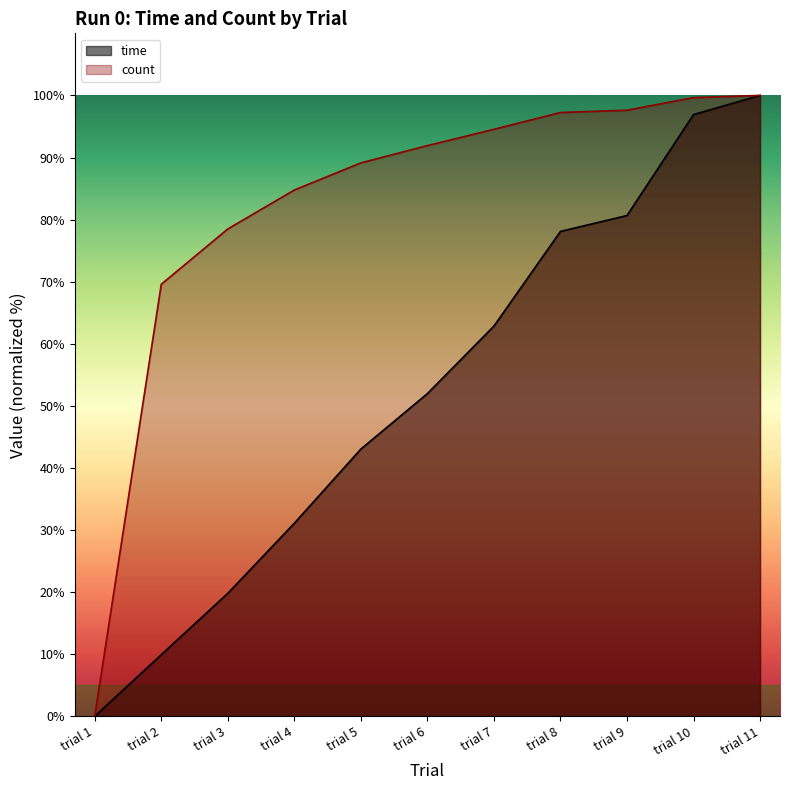

Which series has the widest spread of values?

time